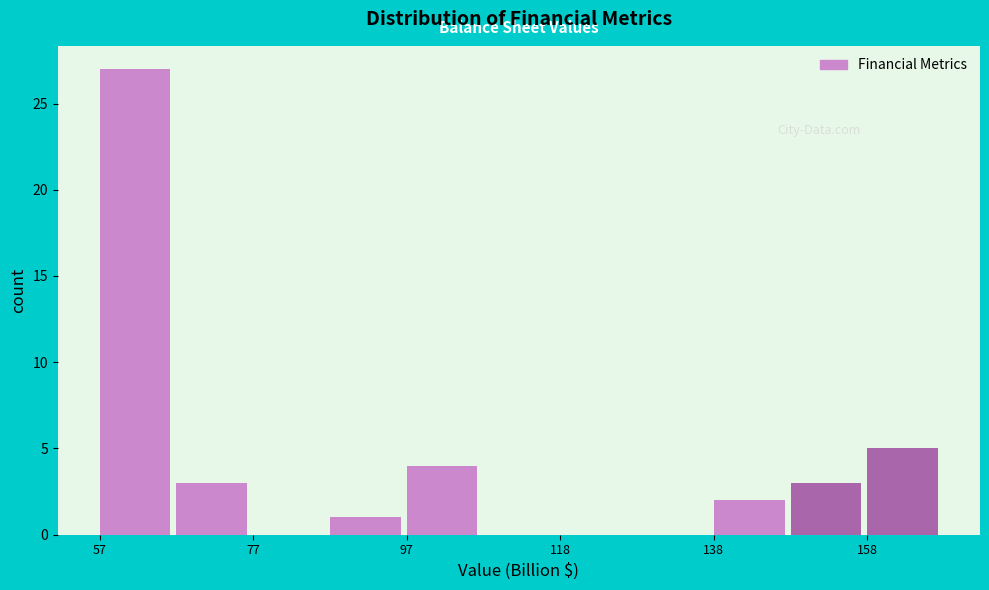

Around what value on the x-axis is the tallest bar? Give the approximate position of its centre, as read against the axis.

60